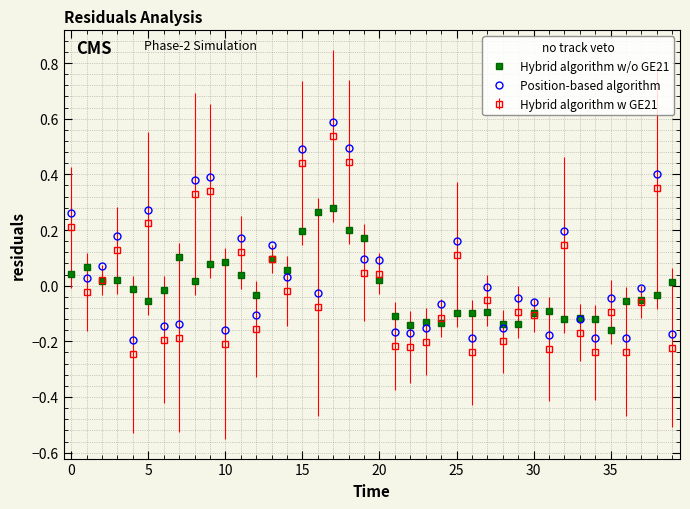

True or false: Hybrid algorithm w GE21 and Position-based algorithm cross at least once.

False